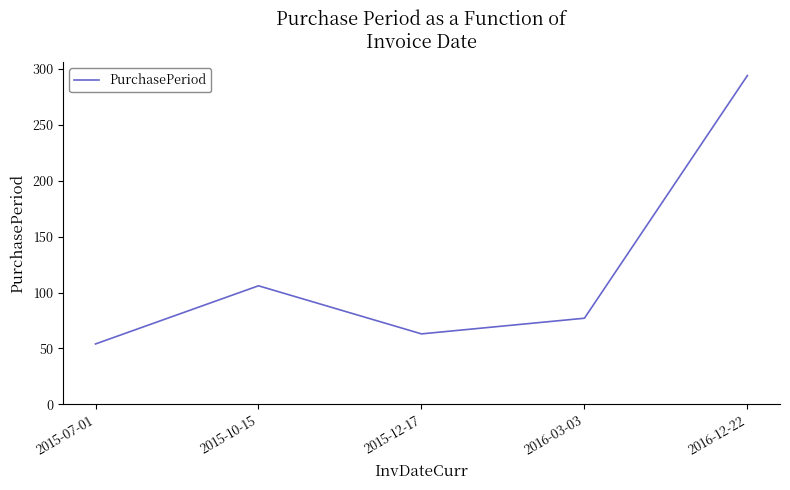

List the labels in order of value, smallest first.

2015-07-01, 2015-12-17, 2016-03-03, 2015-10-15, 2016-12-22